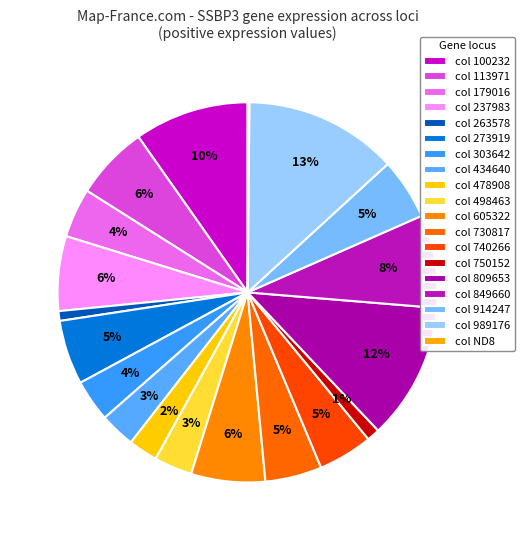

Which slice is the smallest?

ND8